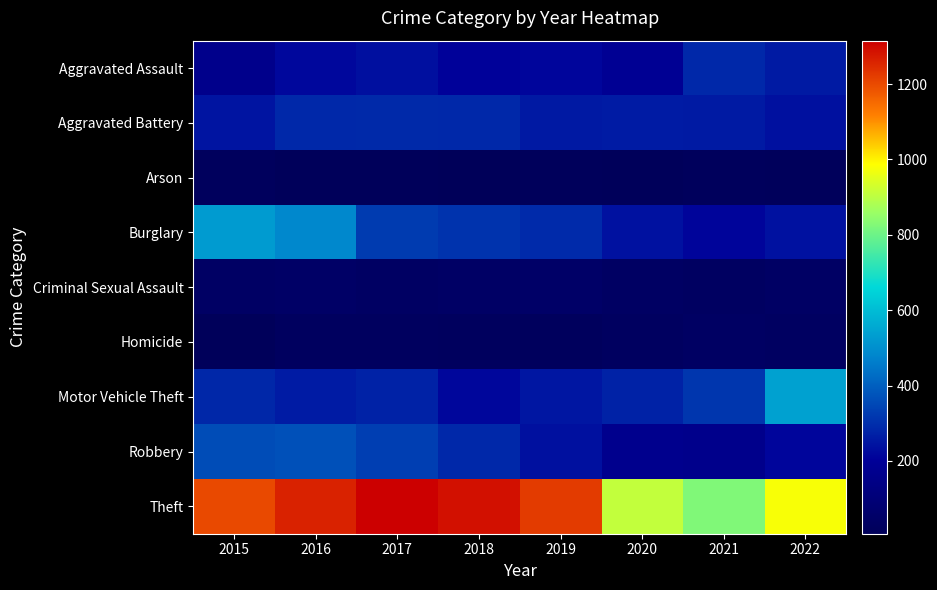

Reading left to right, list all the values displayed in this chart.

Aggravated Assault: 2015=161	2016=220	2017=236	2018=208	2019=214	2020=186	2021=286	2022=259
Aggravated Battery: 2015=247	2016=288	2017=290	2018=286	2019=256	2020=260	2021=258	2022=239
Arson: 2015=21	2016=13	2017=12	2018=7	2019=16	2020=12	2021=18	2022=15
Burglary: 2015=527	2016=487	2017=326	2018=309	2019=291	2020=241	2021=212	2022=241
Criminal Sexual Assault: 2015=42	2016=50	2017=40	2018=46	2019=52	2020=38	2021=33	2022=41
Homicide: 2015=11	2016=26	2017=27	2018=23	2019=20	2020=32	2021=38	2022=35
Motor Vehicle Theft: 2015=284	2016=260	2017=273	2018=217	2019=252	2020=275	2021=316	2022=540
Robbery: 2015=360	2016=369	2017=333	2018=288	2019=239	2020=170	2021=161	2022=214
Theft: 2015=1201	2016=1260	2017=1315	2018=1287	2019=1222	2020=911	2021=825	2022=978